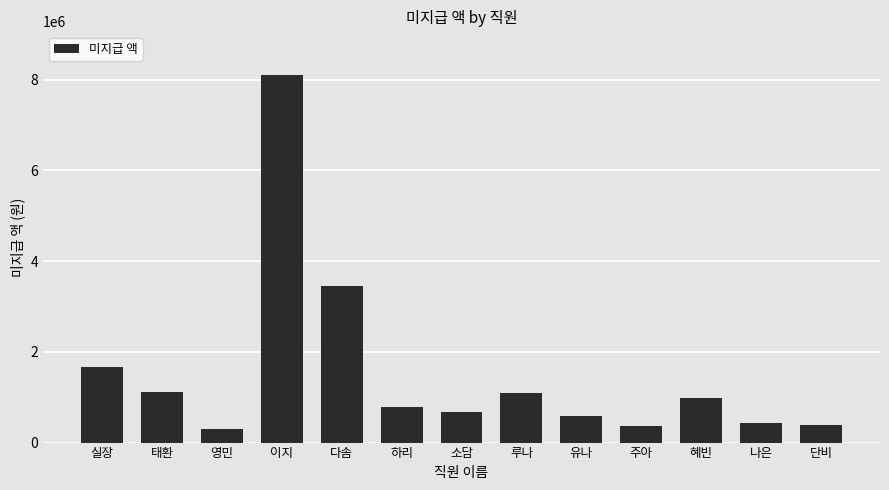

What is the sum of the values at 이지 and 소담?

8769200